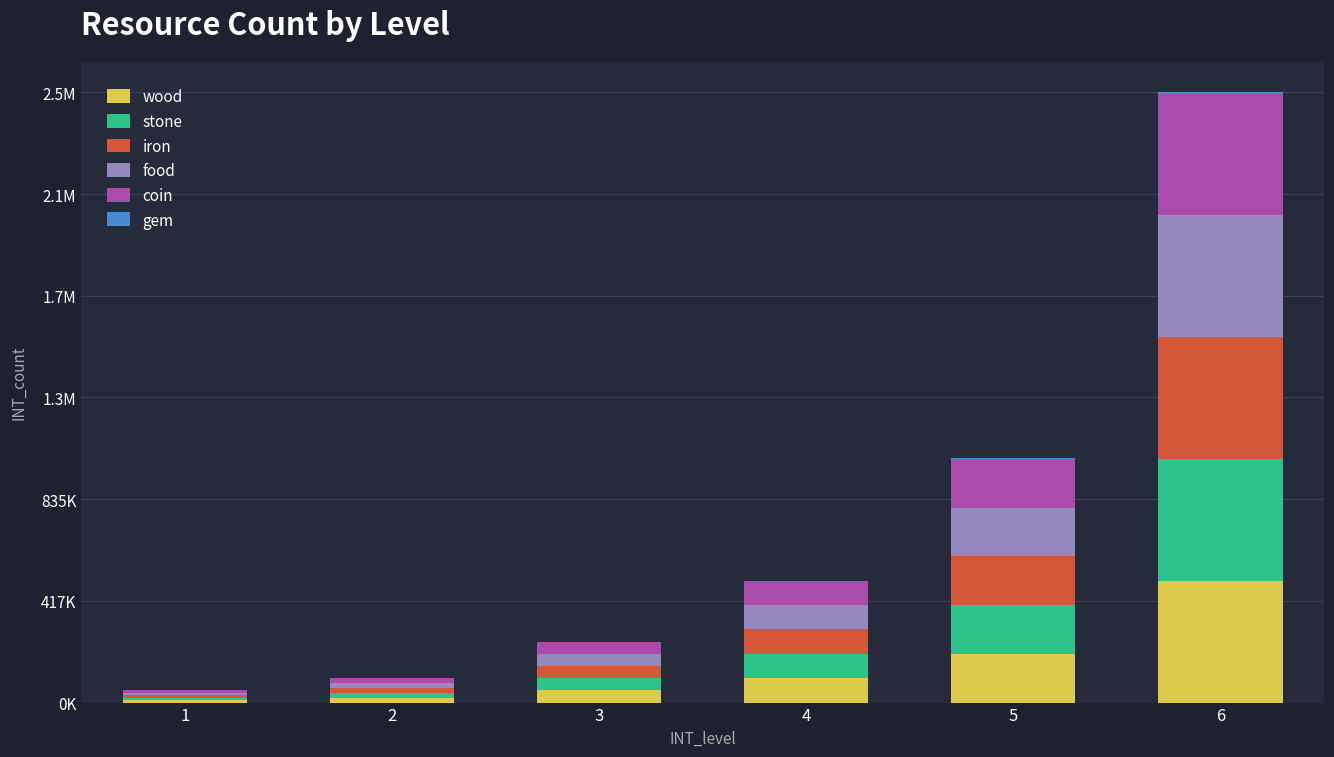

Does the chart contain stacked bars?

Yes